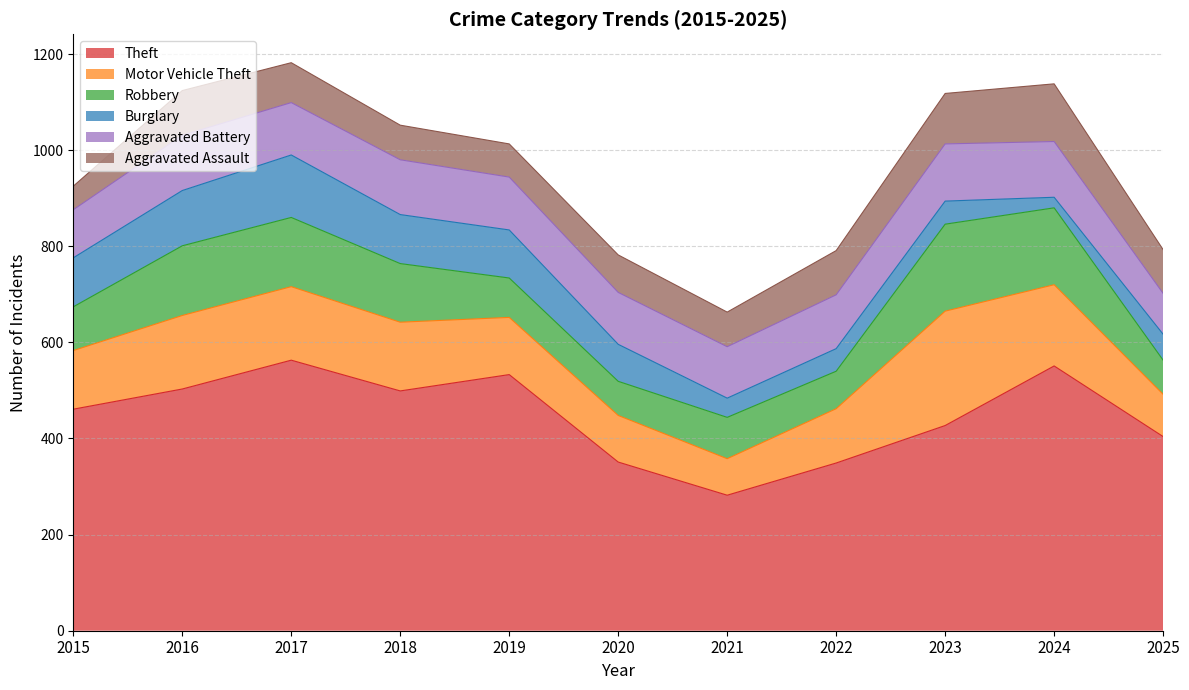

What is the maximum value shown in the chart?

563